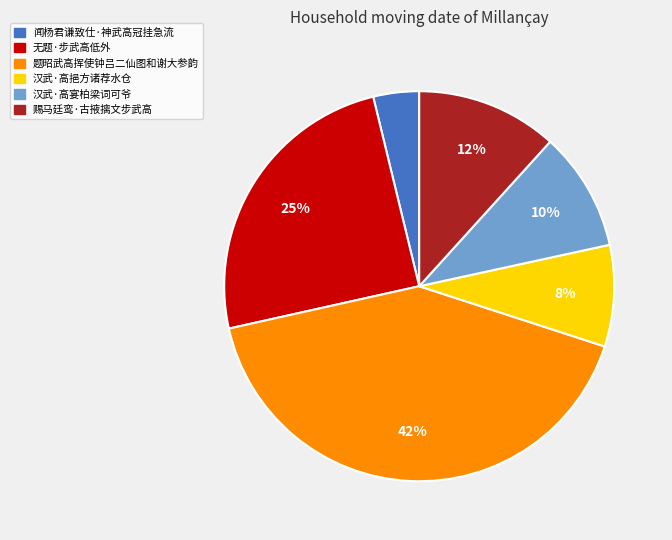

To the nearest percent, what is the average slice percentage?

17%